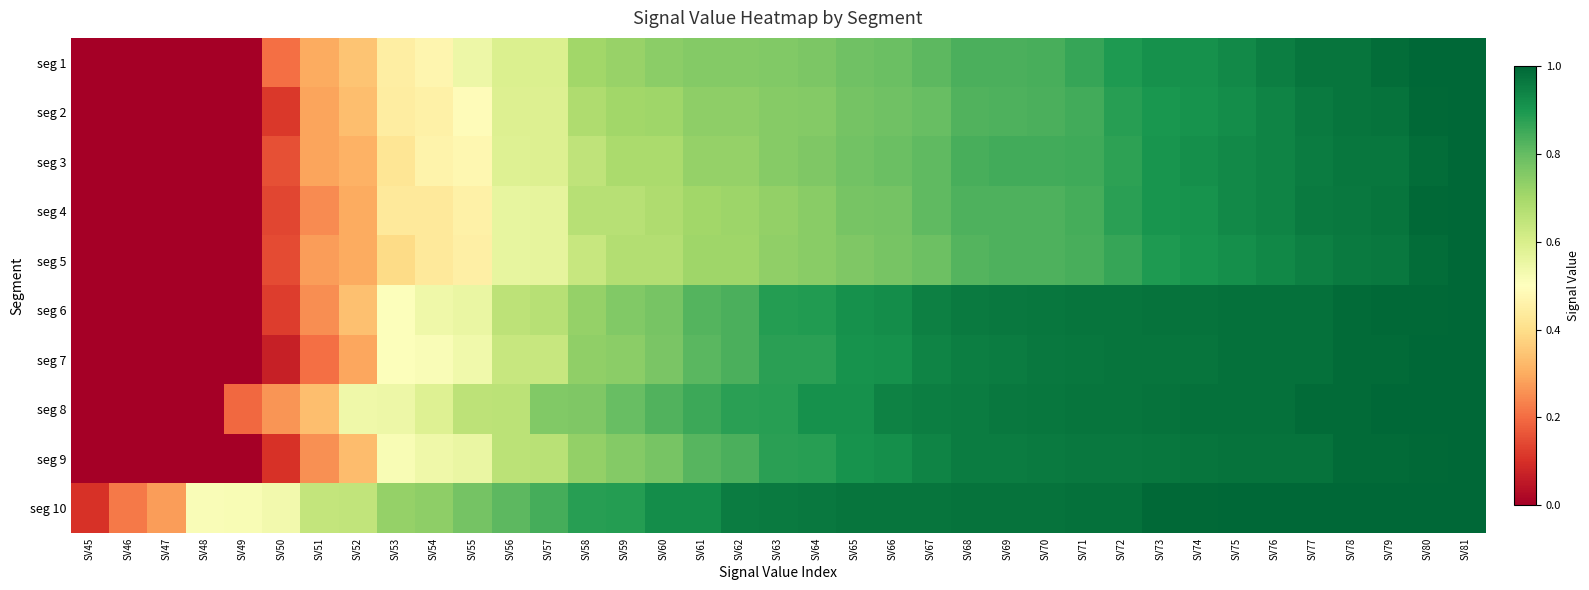

At SV67, list the series in order from smallest to largest.

seg 5, seg 2, seg 4, seg 3, seg 1, seg 9, seg 7, seg 6, seg 8, seg 10